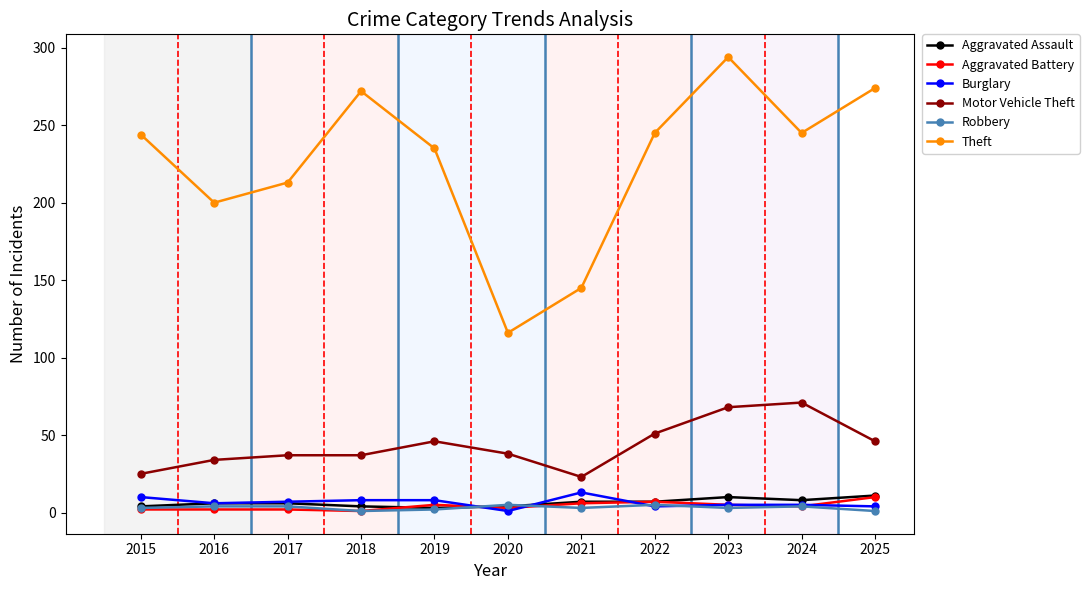

What is the maximum value shown in the chart?

294